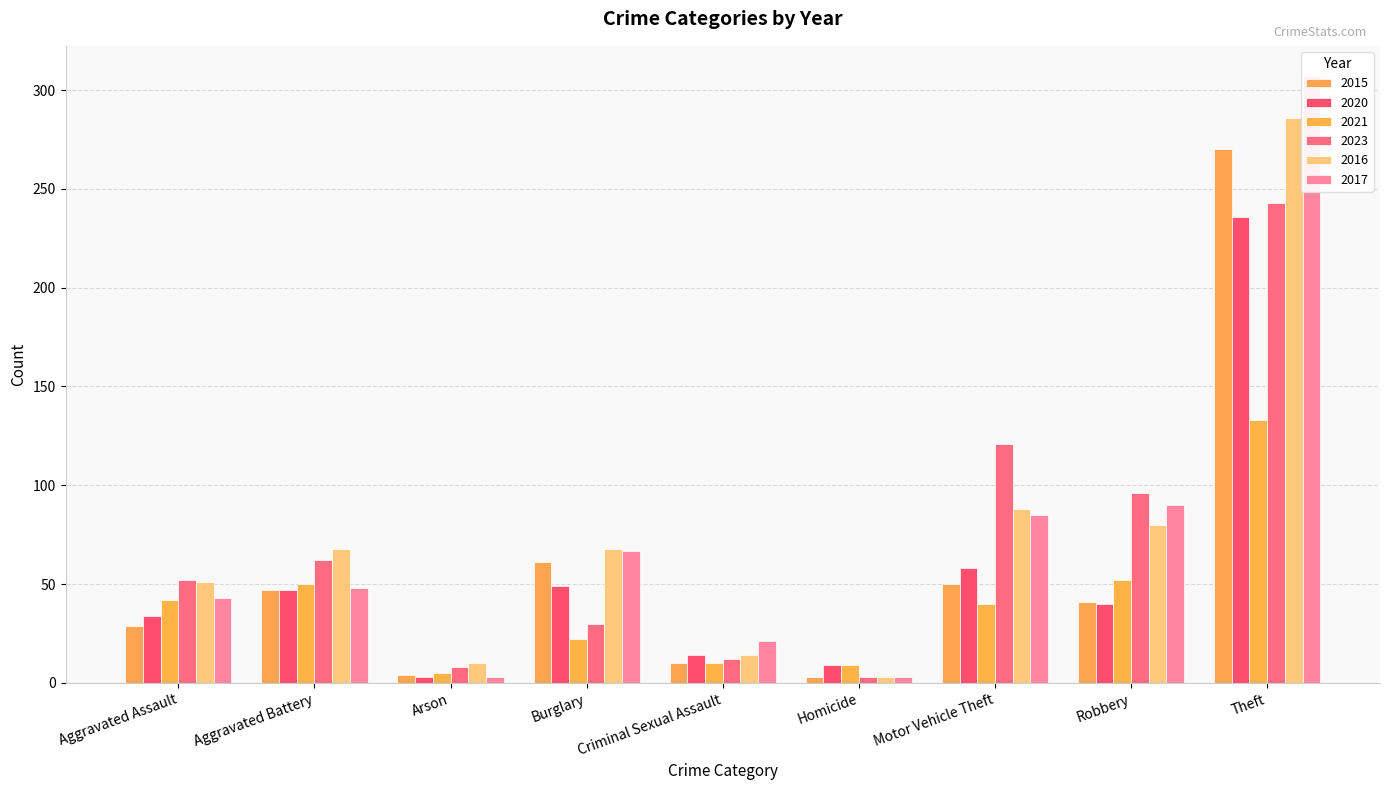

What is the sum of all 2021 values?

363